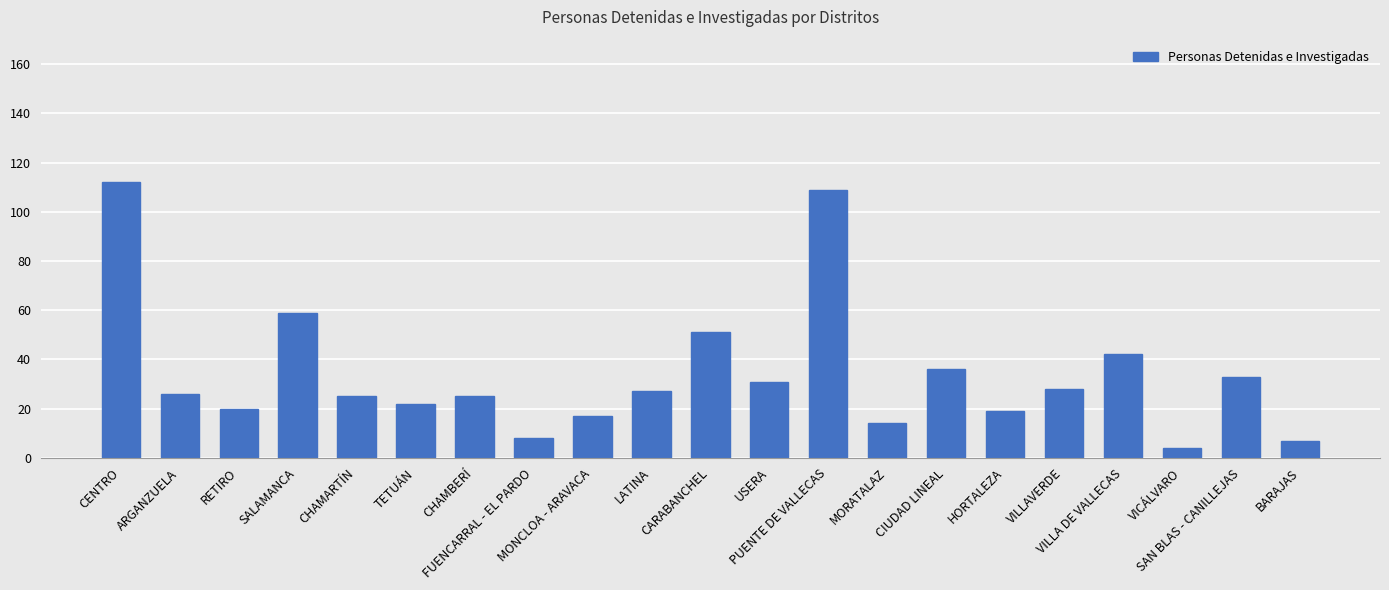

What is the label of the 13th bar from the right?

MONCLOA - ARAVACA